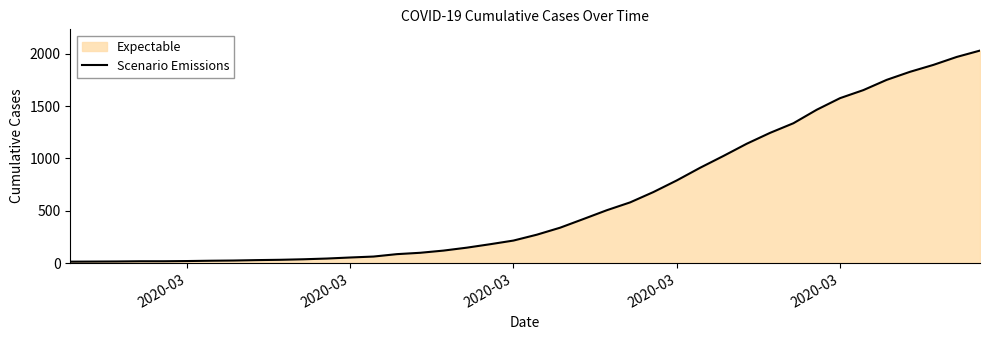

Which category has the lowest value across all series?

2020-03